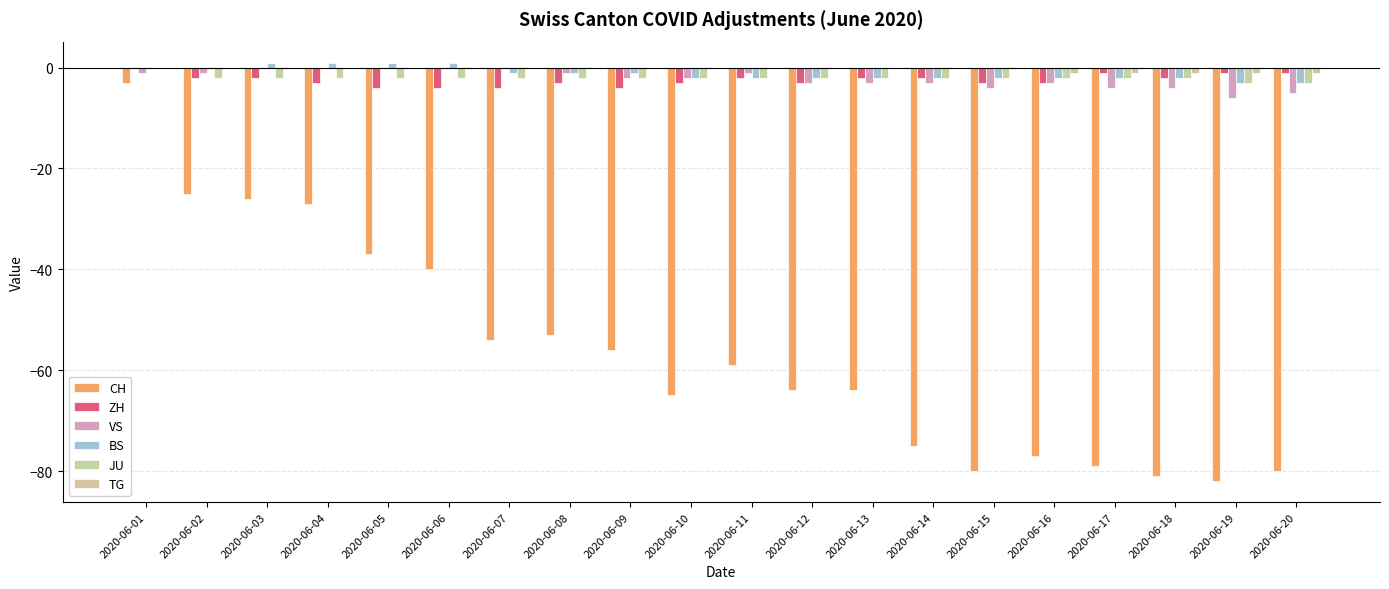

What are all the series names shown in the legend?

CH, ZH, VS, BS, JU, TG